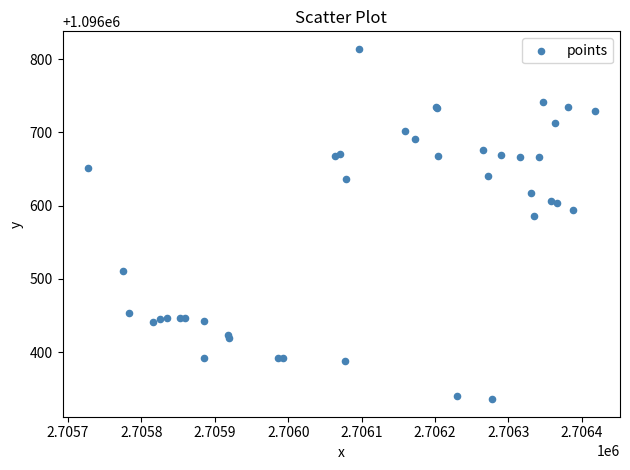

What Y value in the scatter plot is closest to 1096574?

1096586.4